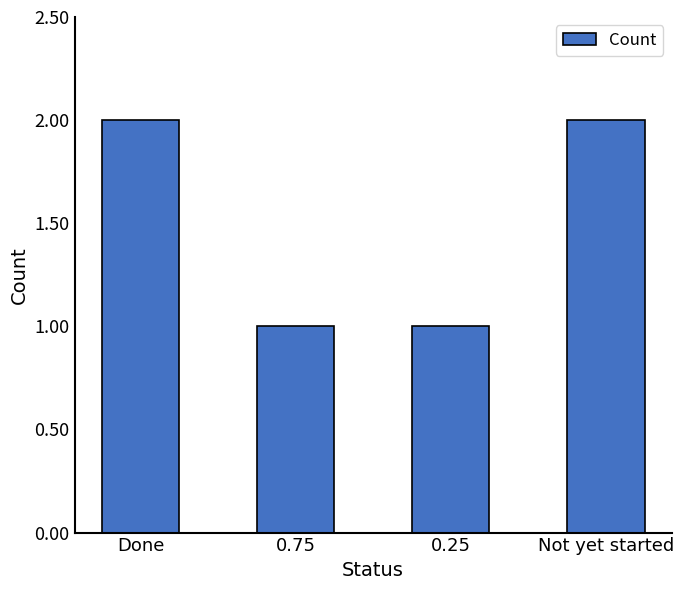

Reading right to left, what are all the values shown in this chart?

Not yet started=2	0.25=1	0.75=1	Done=2